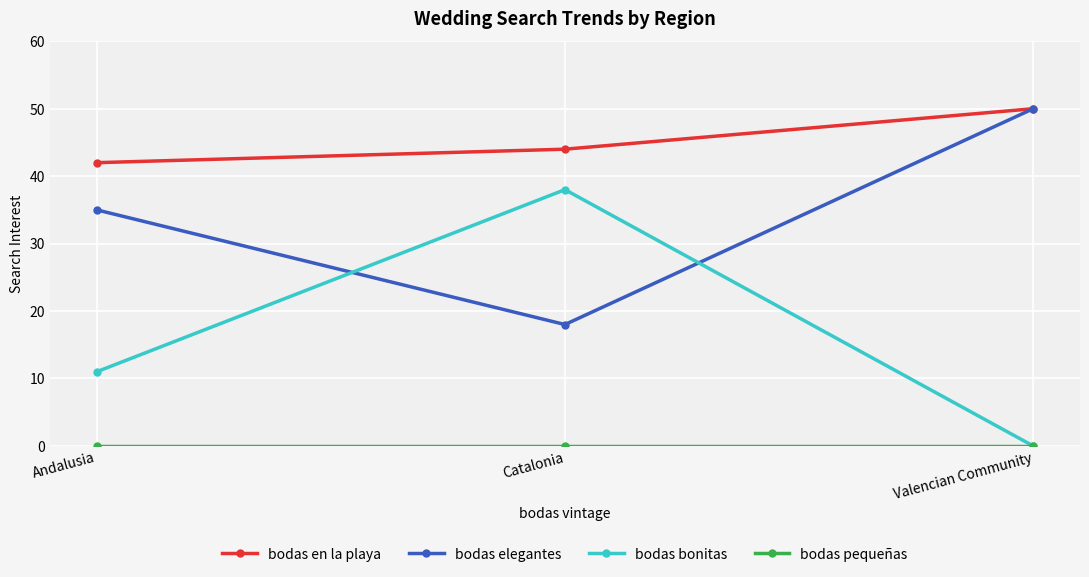

True or false: bodas bonitas has a value of 38 at Catalonia.

True